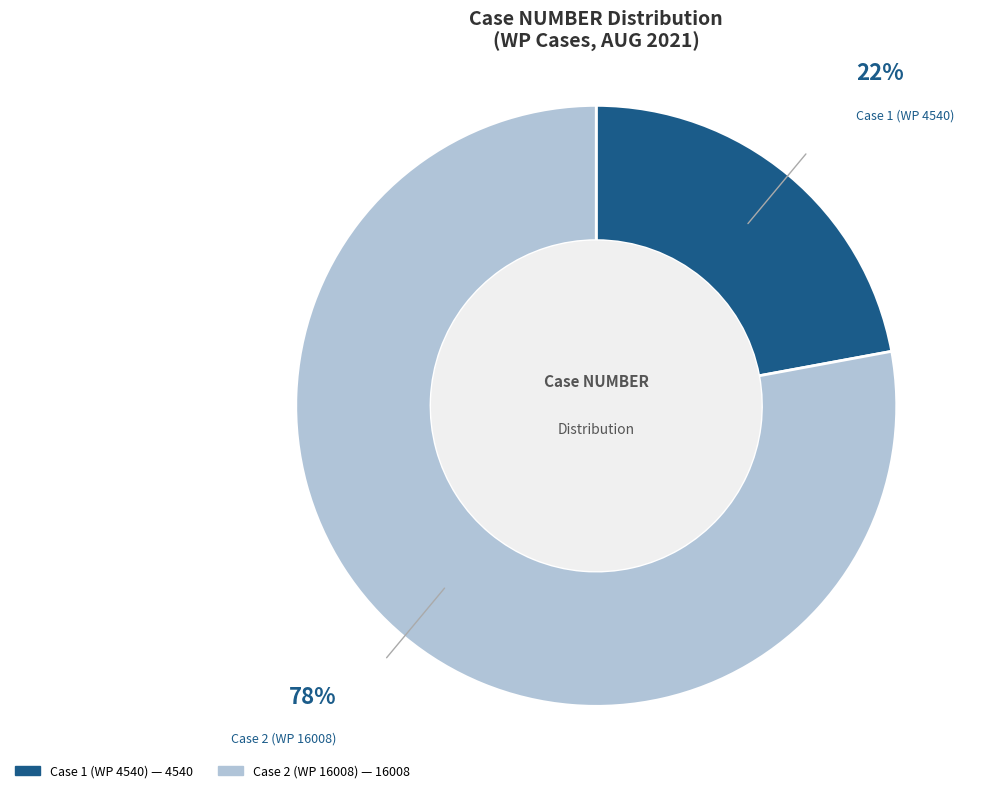

The Case 2 (WP 16008) slice represents 66% of the pie. True or false?

False